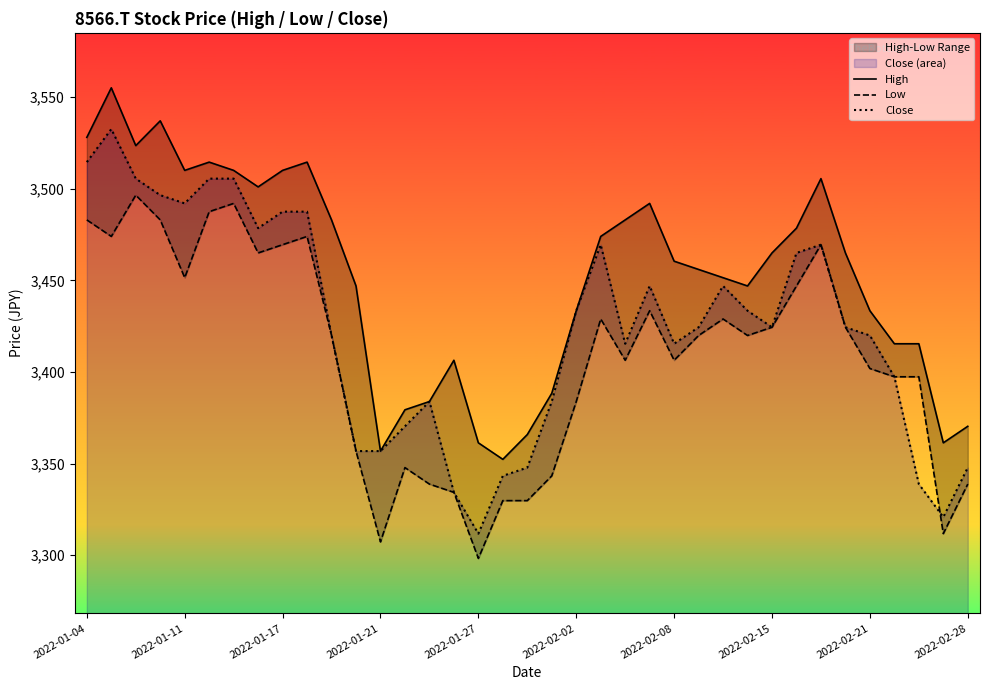

How many lines are shown in the chart?

3